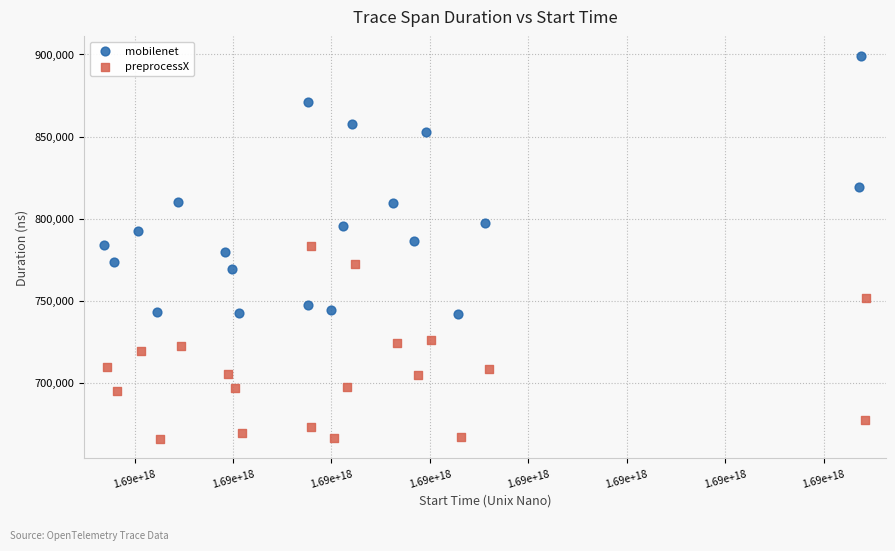

Which series has the widest spread of Y values?

mobilenet